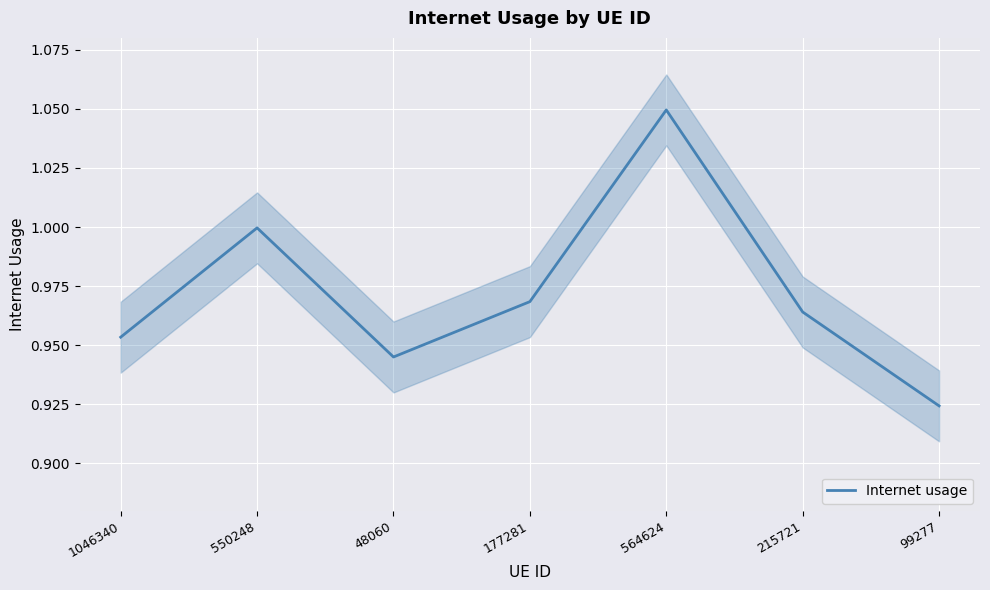

Rank the categories by value from highest to lowest.

564624, 550248, 177281, 215721, 1046340, 48060, 99277